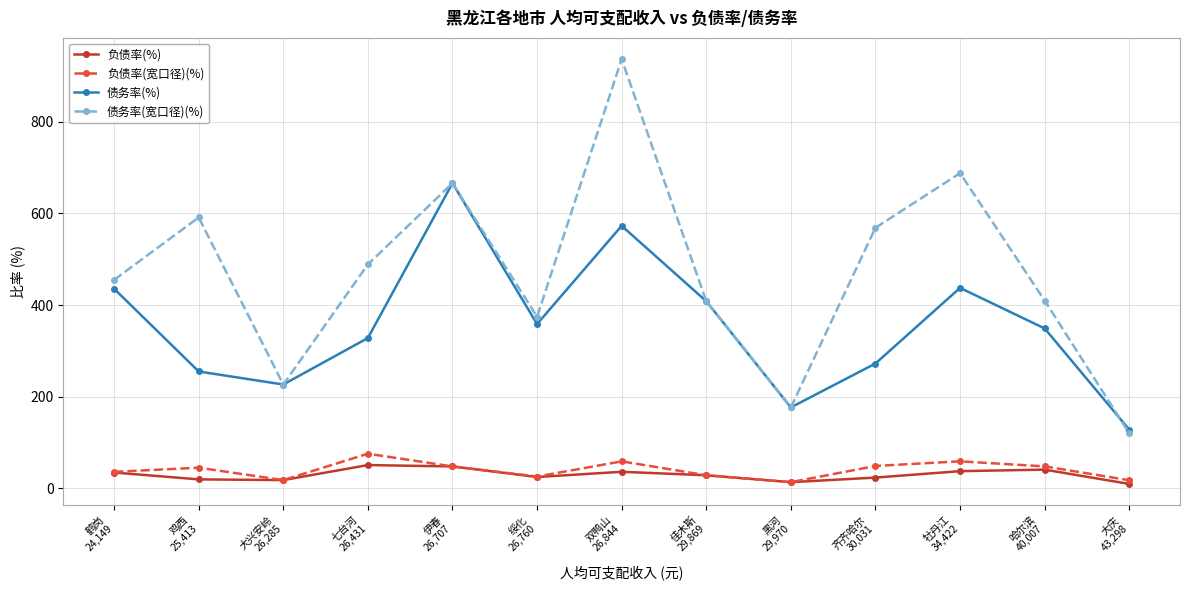

Which series has the largest total across all categories?

债务率(宽口径)(%)